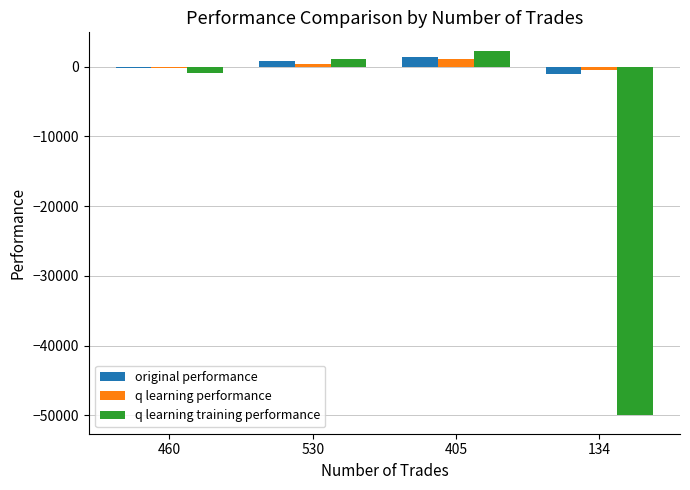

Is the value of q learning training performance at 405 greater than the value of original performance at 530?

Yes